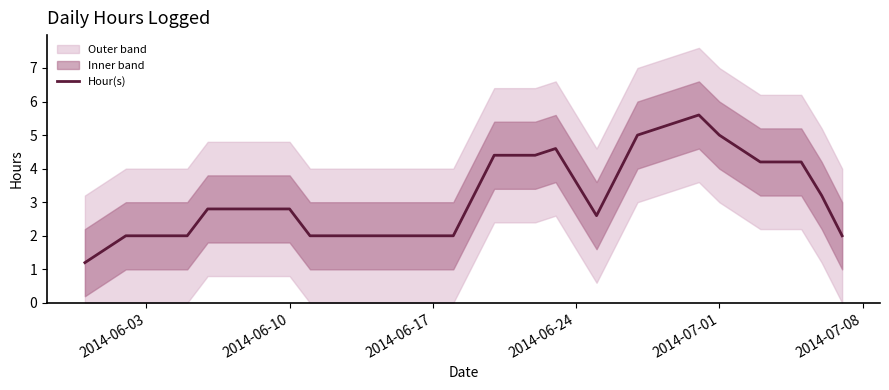

The Hour(s) series shows 2.6 at 2014-06-03. True or false?

False